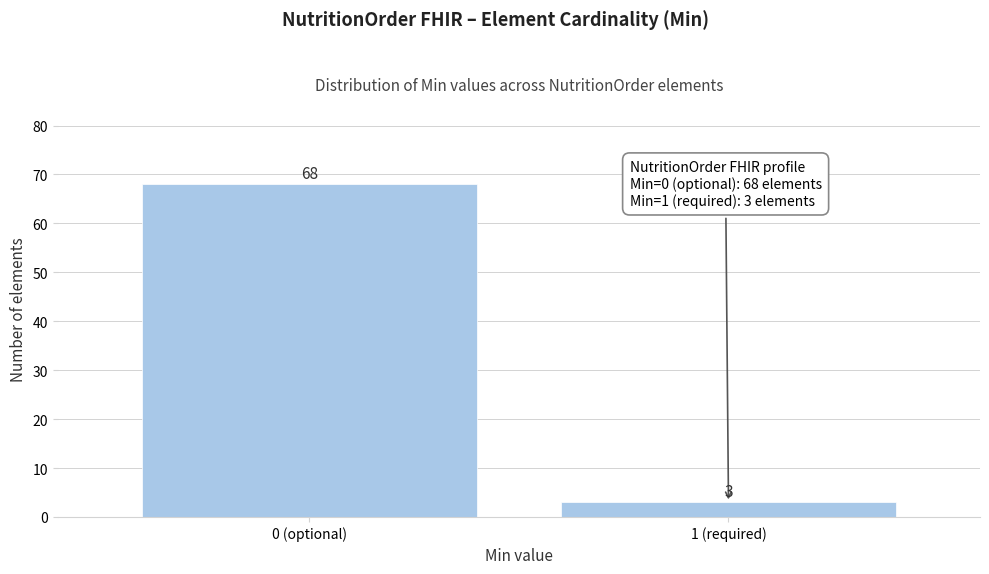

Reading left to right, transcribe all the data shown in this chart.

0 (optional)=68	1 (required)=3